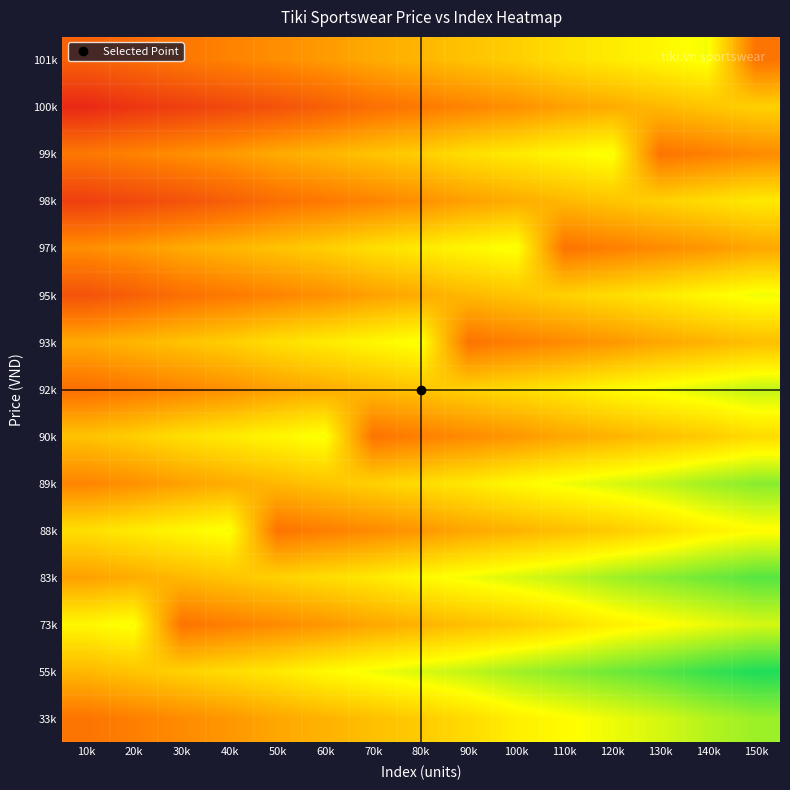

Which category has the highest value across all series?

150k